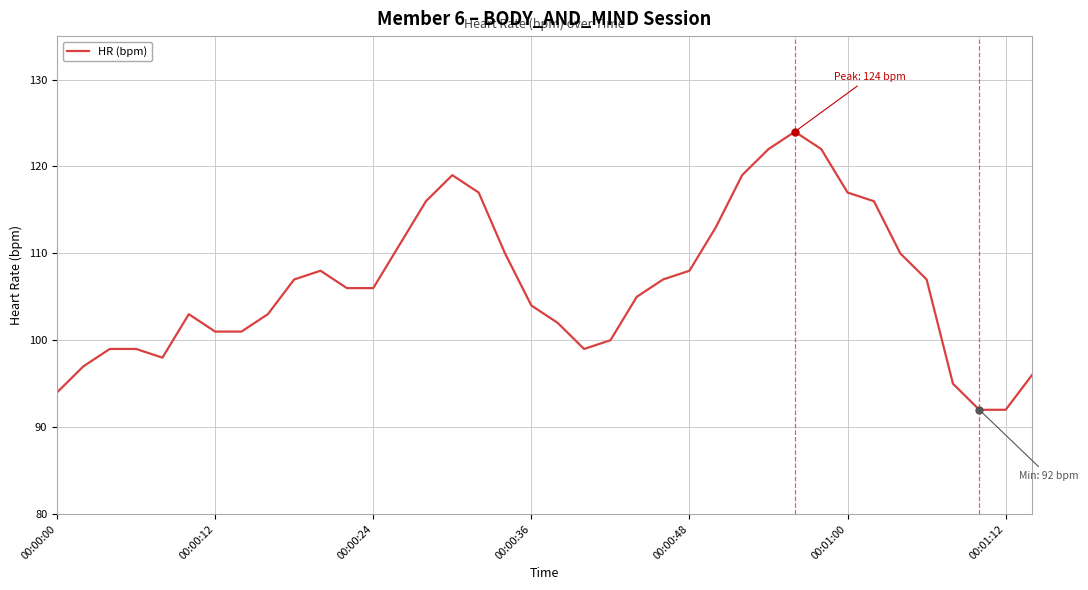

What is the maximum value shown in the chart?

124